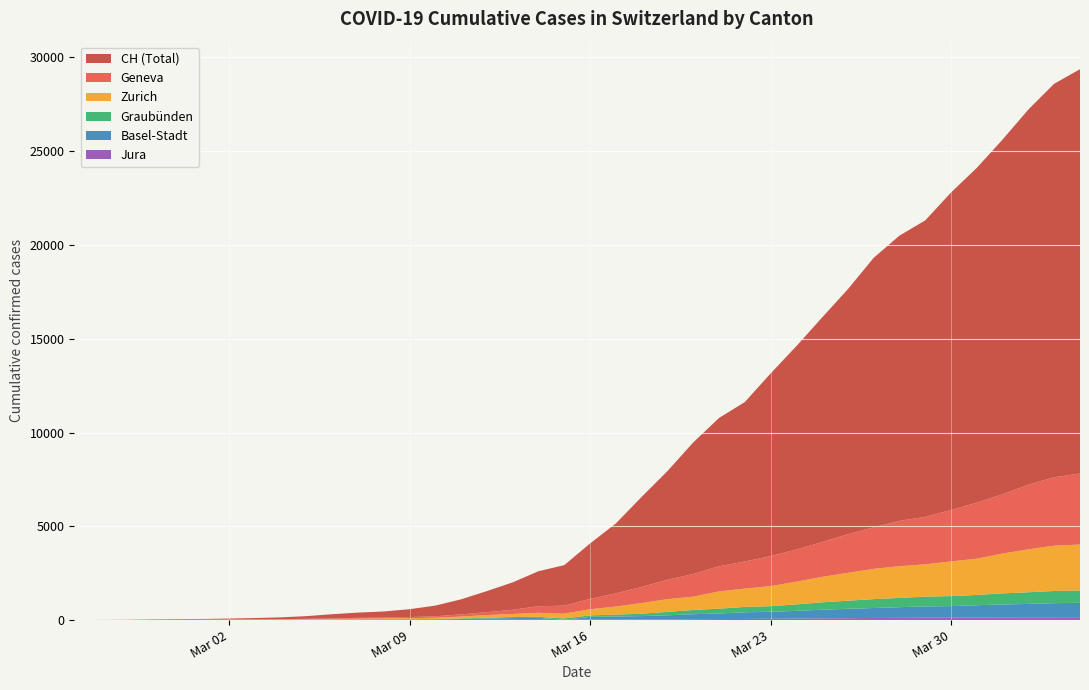

Reading left to right, list all the values displayed in this chart.

CH: 0	4	8	20	30	36	50	69	97	142	219	280	327	419	569	806	1124	1461	1866	2160	2954	3722	4801	5788	7014	7904	8498	9735	10838	11975	13064	14367	15207	15809	16928	17852	18915	20005	20978	21554
GE: 0	1	1	5	9	10	11	14	16	20	30	43	45	60	79	113	154	225	347	430	551	705	857	1035	1204	1342	1445	1600	1717	1856	2057	2215	2419	2530	2743	2984	3160	3445	3650	3788
ZH: 0	0	2	2	6	7	10	13	15	23	29	34	40	49	62	101	140	163	218	250	326	429	568	679	711	919	978	1067	1213	1357	1489	1616	1690	1722	1848	1936	2125	2289	2417	2450
GR: 0	2	2	6	6	6	9	9	12	14	16	17	18	18	22	31	43	53	56	71	84	101	128	182	226	258	284	300	343	393	433	474	495	519	535	547	592	622	649	657
BS: 0	0	1	1	1	1	1	3	3	8	15	21	24	28	33	49	73	92	100	0	143	164	181	220	270	297	356	374	410	462	501	530	569	605	617	653	687	714	754	767
JU: 0	0	1	1	1	1	1	2	2	4	4	5	5	7	7	7	12	17	18	19	25	29	32	36	44	54	61	69	82	92	100	114	119	127	128	140	145	149	149	154